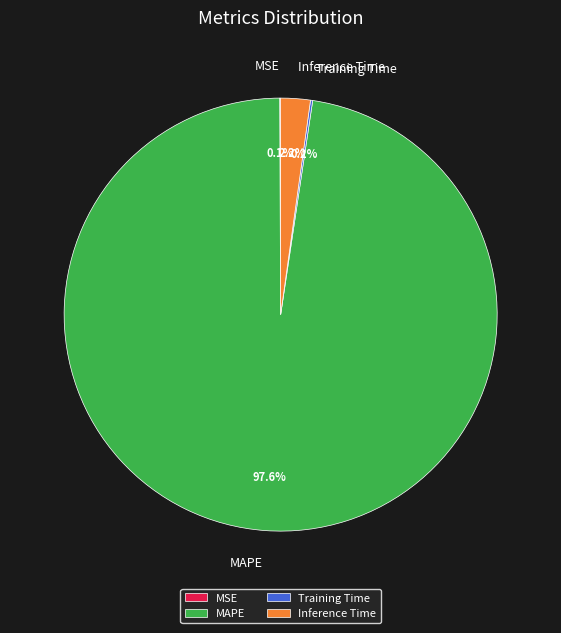

Is there a majority slice in this chart?

Yes